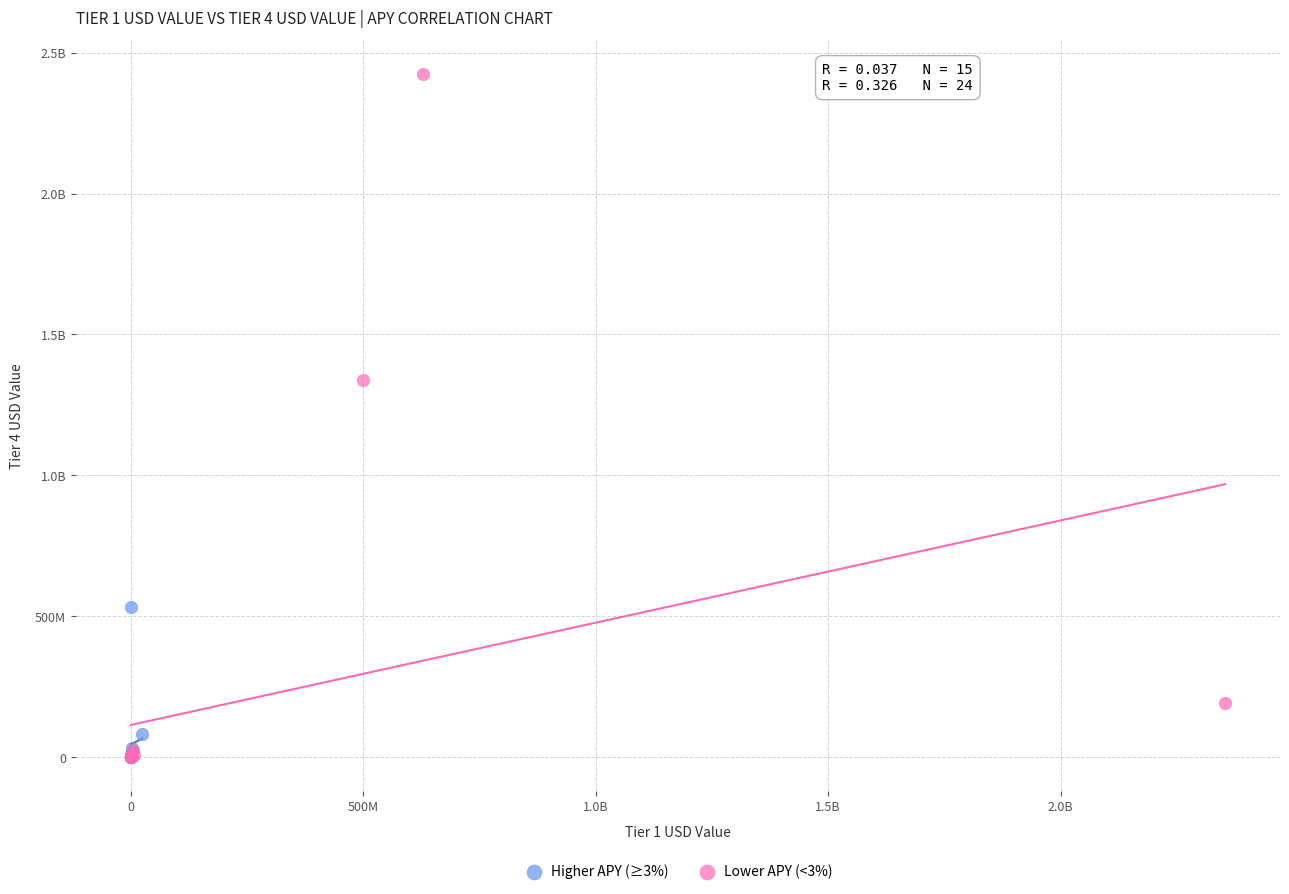

What are all the series names shown in the legend?

Higher APY (≥3%), Lower APY (<3%)